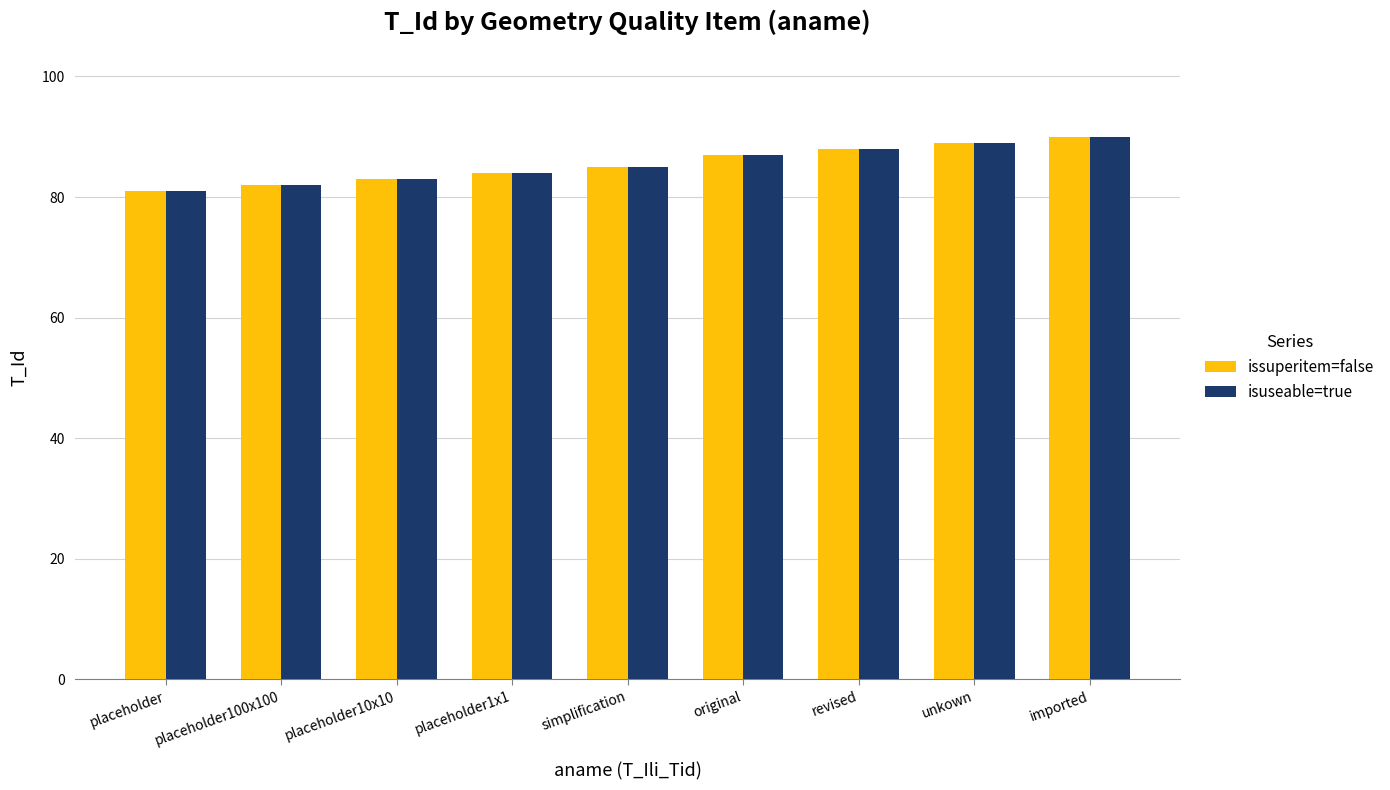

Count the isuseable=true values in the range 83 to 88.

5